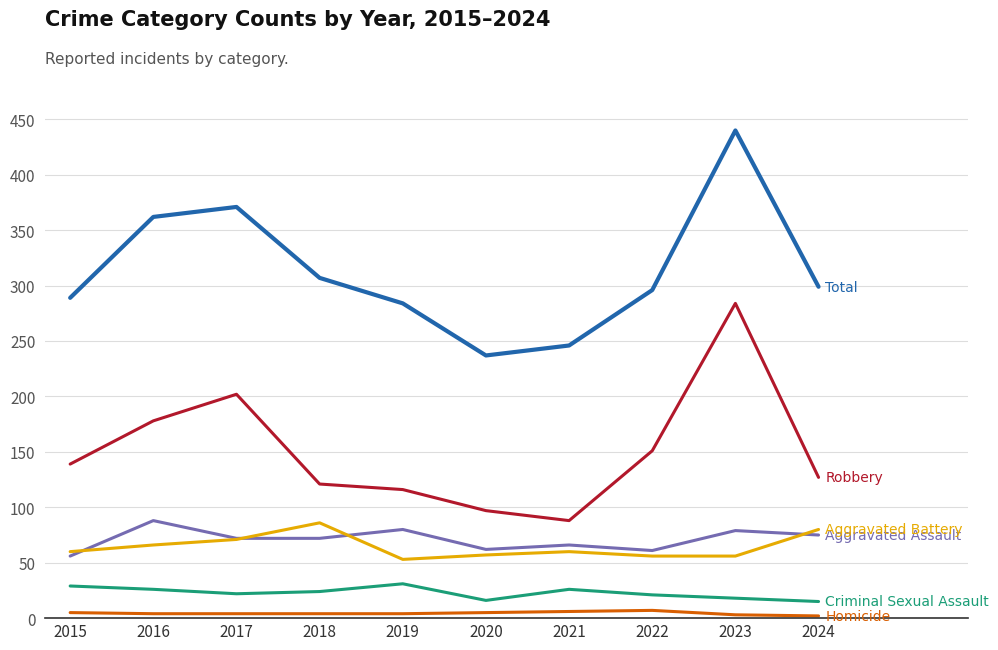

What is the maximum value shown in the chart?

440